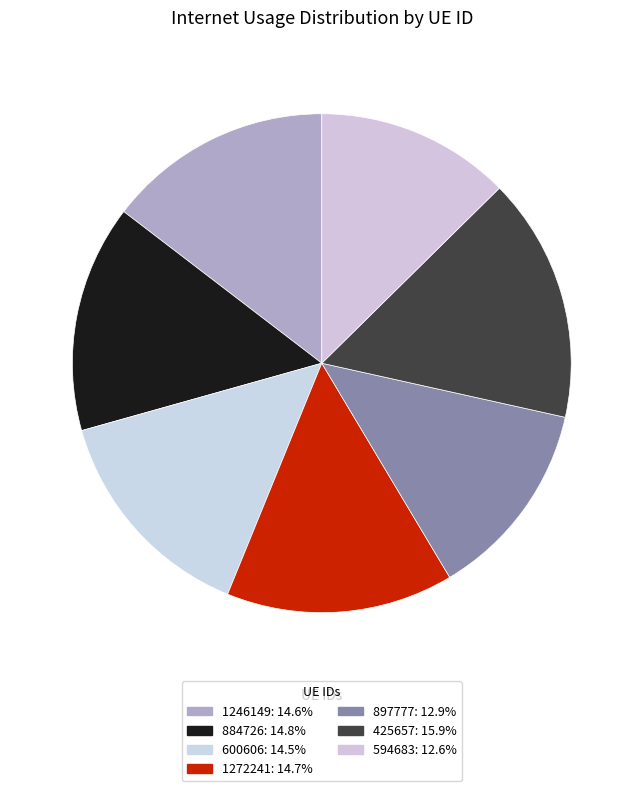

The 425657 slice represents 16% of the pie. True or false?

True